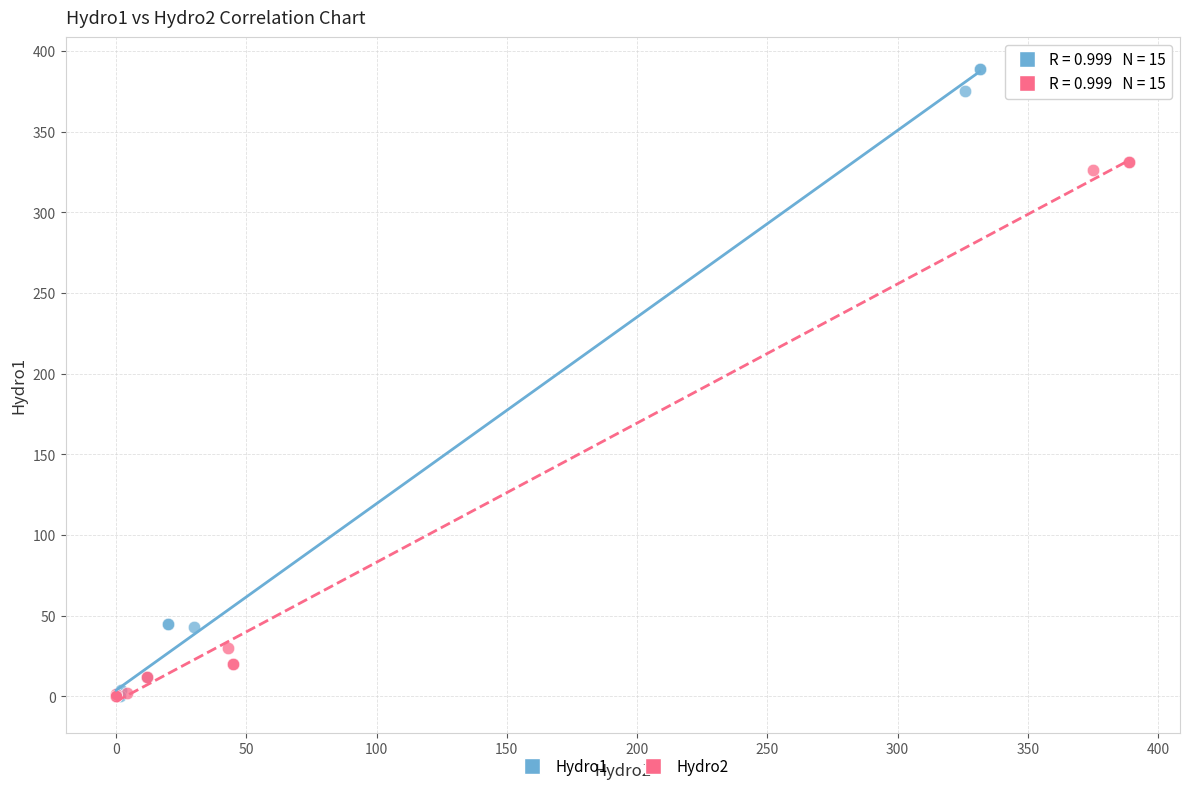

Which series has the widest spread of Y values?

Hydro1